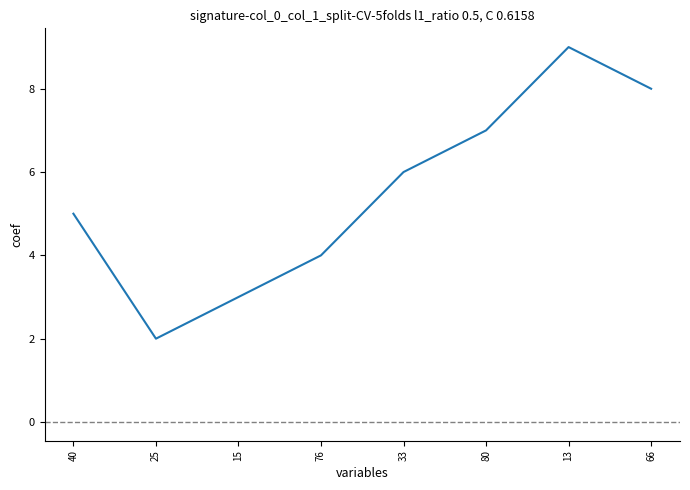

Count the number of categories in the chart.

8